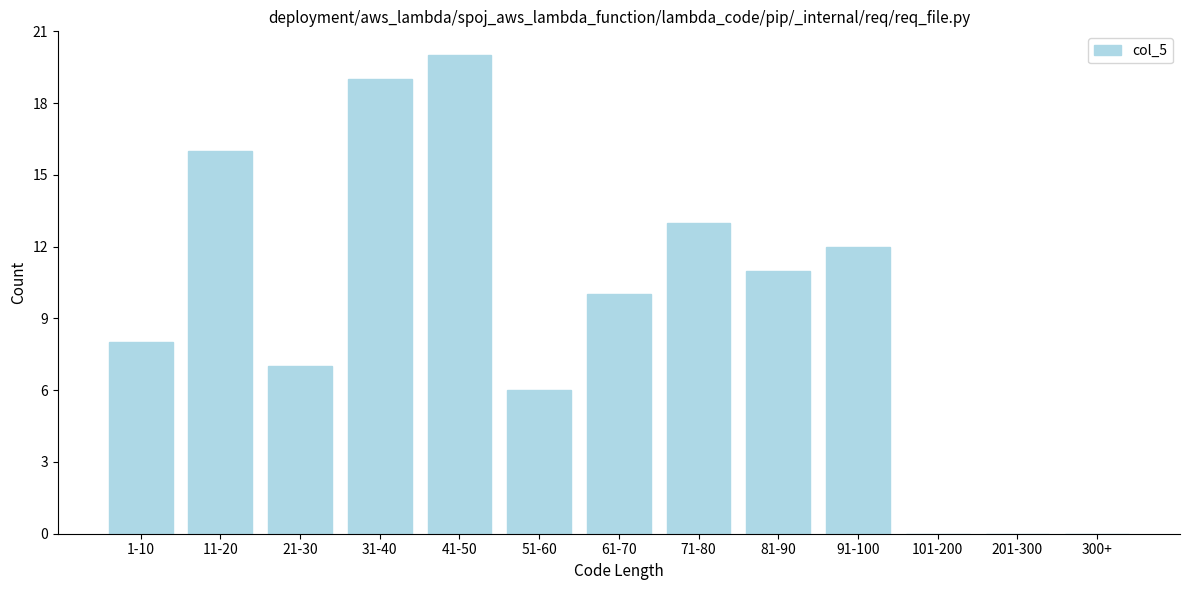

Reading left to right, what are all the values shown in this chart?

1-10=8	11-20=16	21-30=7	31-40=19	41-50=20	51-60=6	61-70=10	71-80=13	81-90=11	91-100=12	101-200=0	201-300=0	300+=0